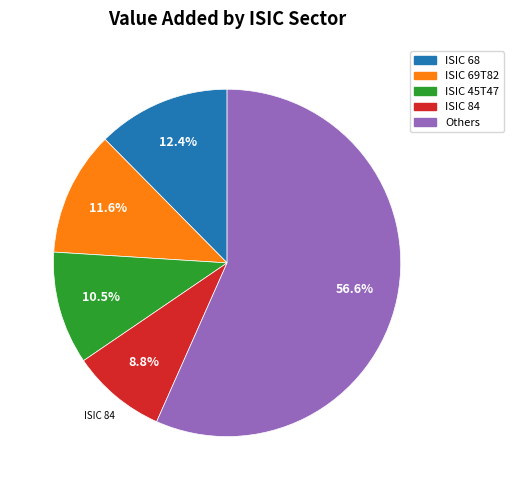

How many slices are in this pie chart?

5